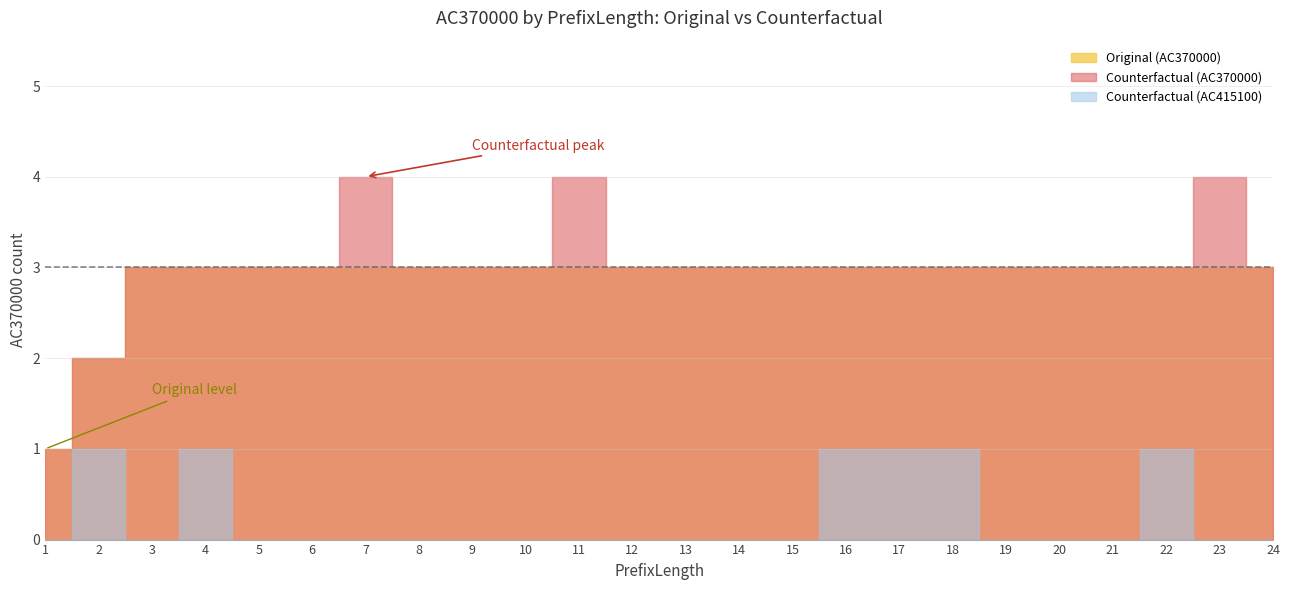

True or false: Counterfactual and Original cross at least once.

False